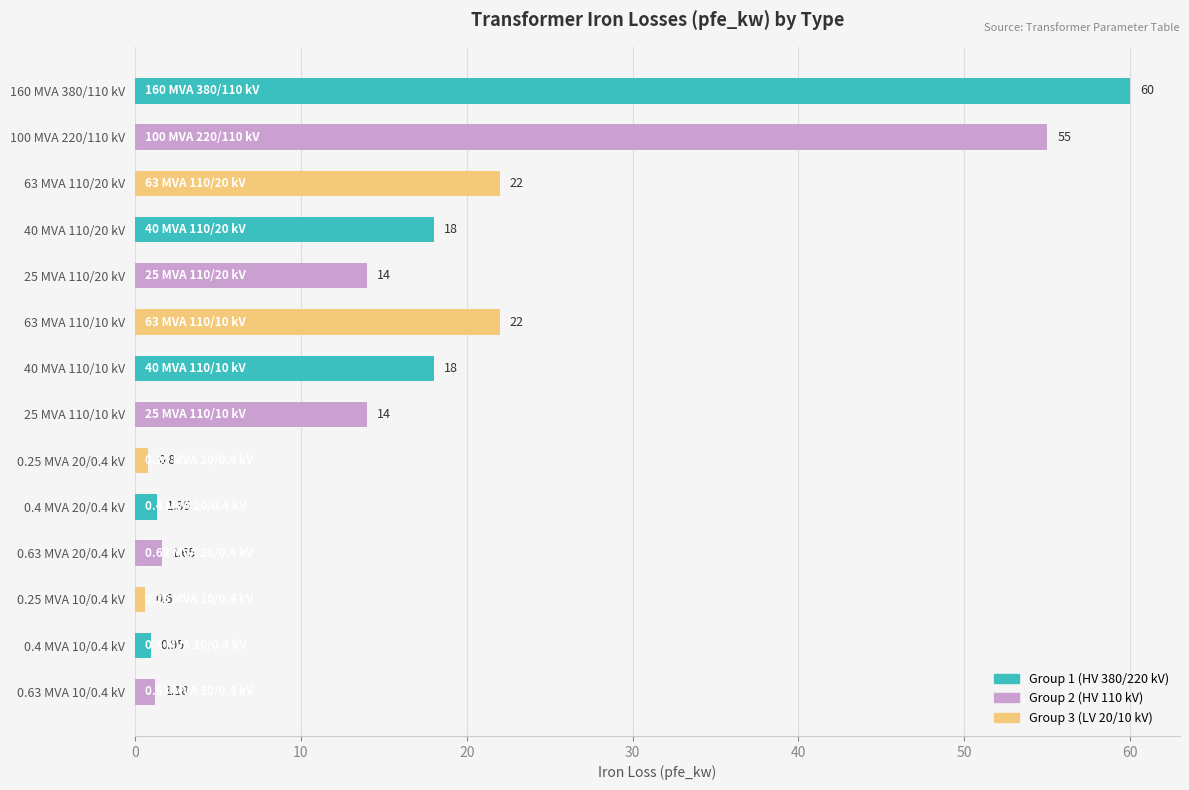

What is the difference between the values at 25 MVA 110/10 kV and 40 MVA 110/20 kV?

4.0